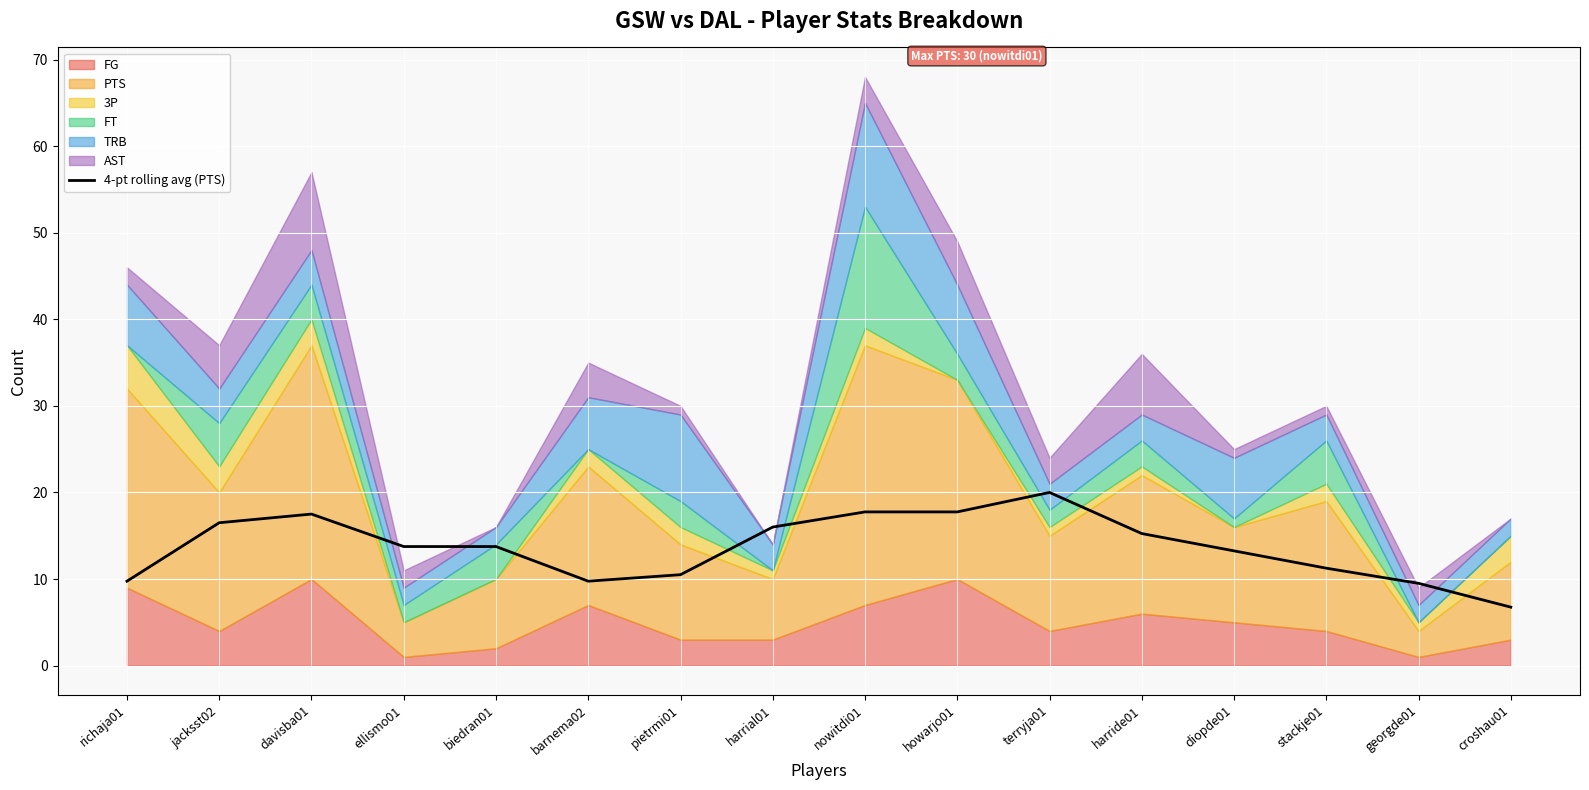

At which label does the data first exceed 13?

jacksst02